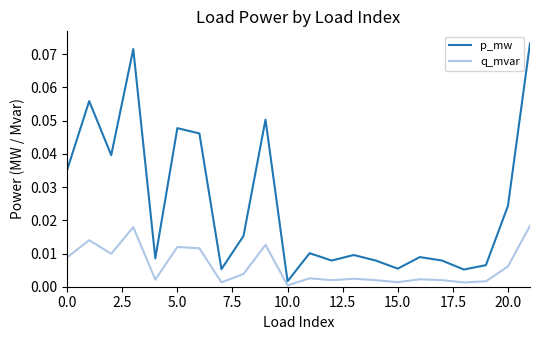

Does the chart display data point markers on the line(s)?

No